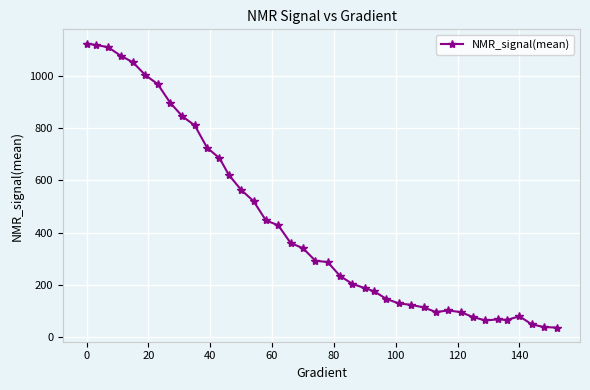

What is the greatest value displayed?

1123.6